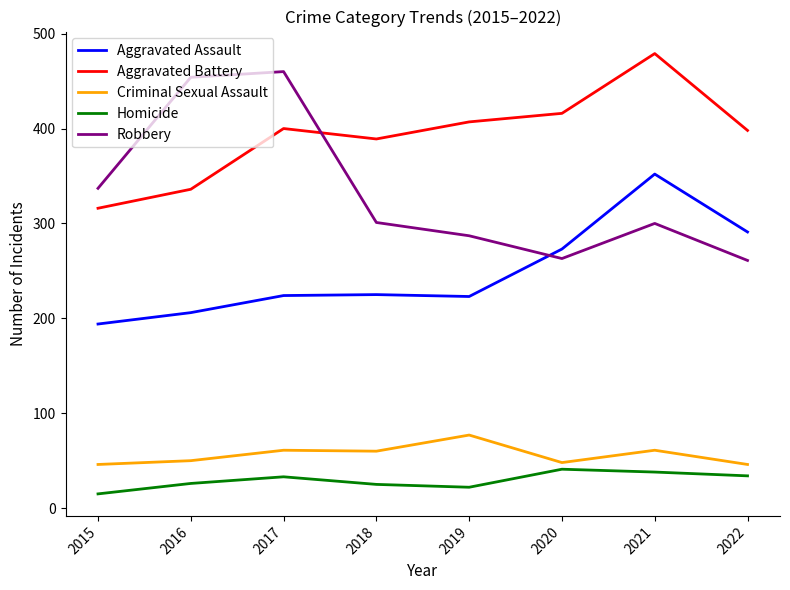

What is the difference between the maximum and minimum values in the Aggravated Battery series?

163